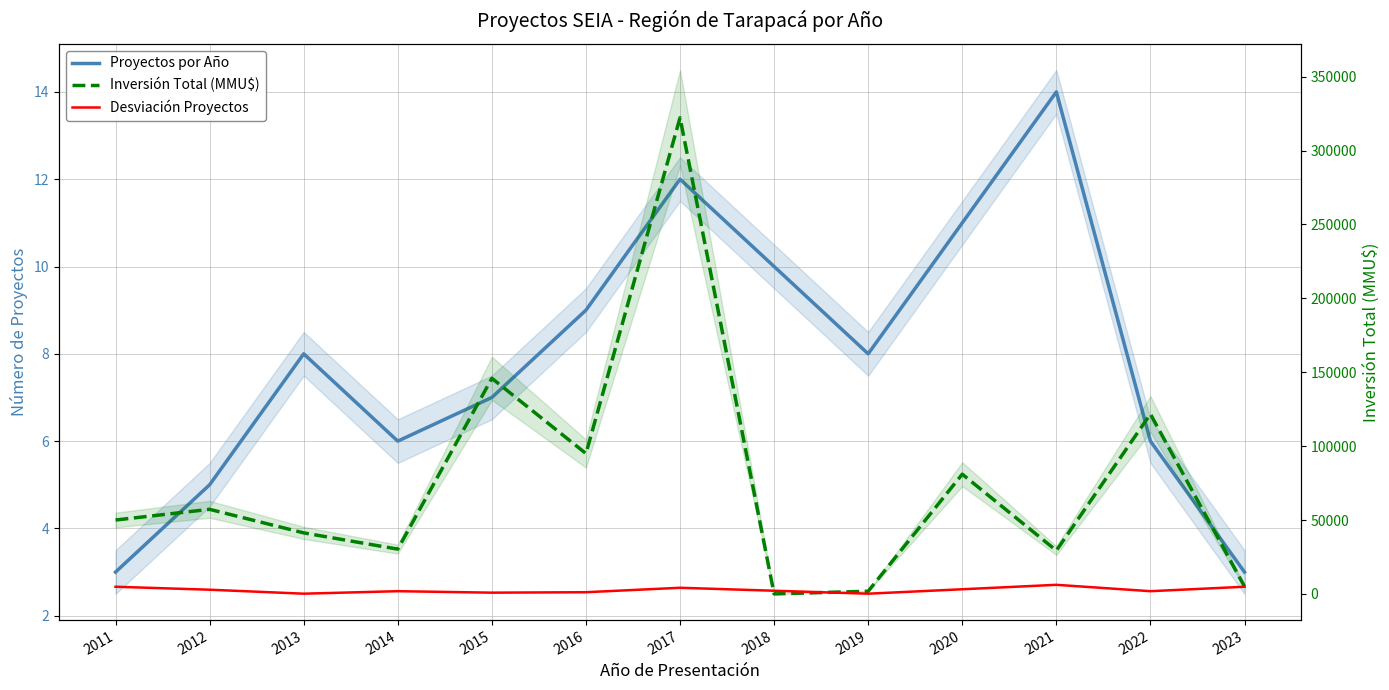

At which category does Inversión Total (MMU$) reach its first local peak?

2012